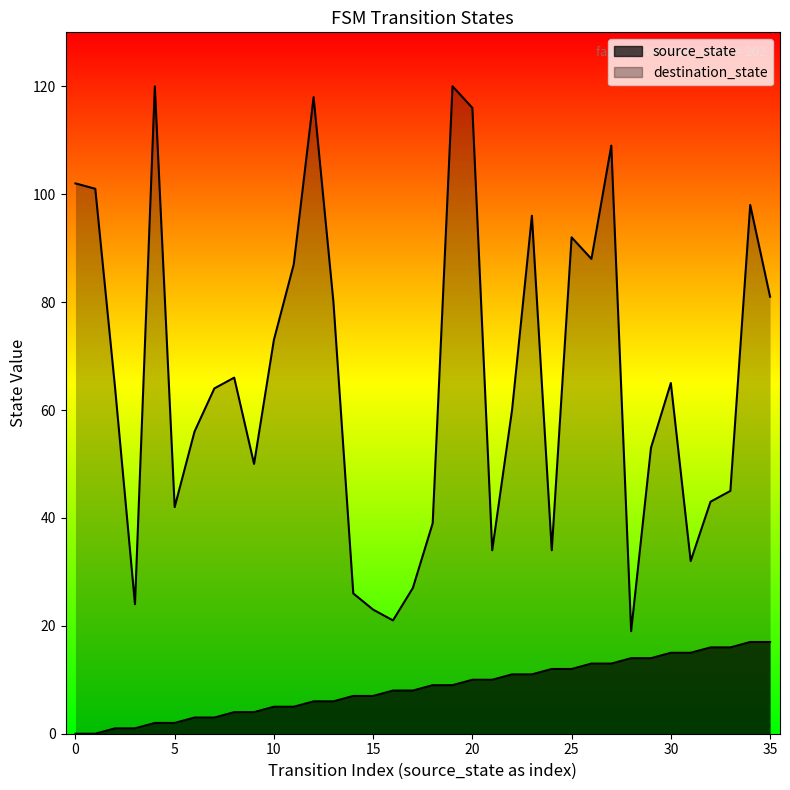

The destination_state series shows 26 at 14. True or false?

True